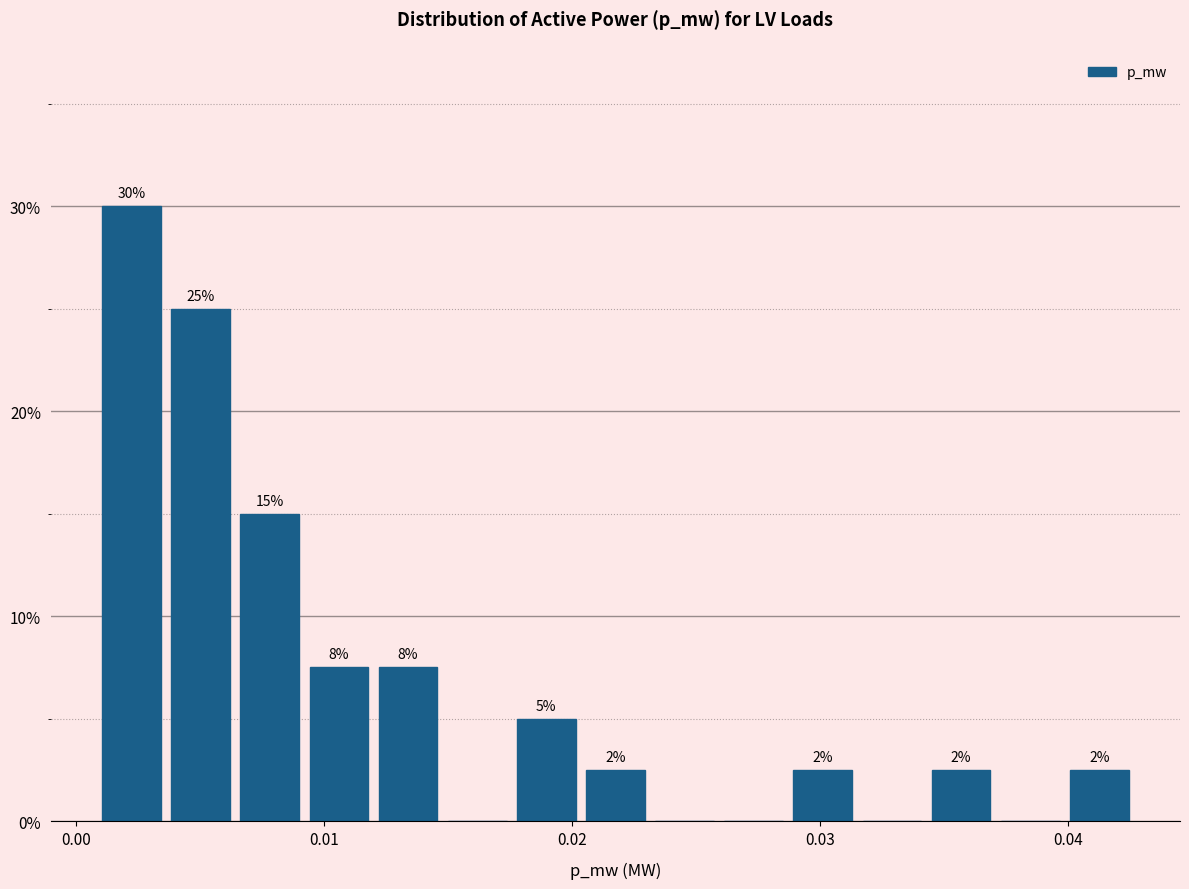

Around what value on the x-axis is the tallest bar? Give the approximate position of its centre, as read against the axis.

0.002